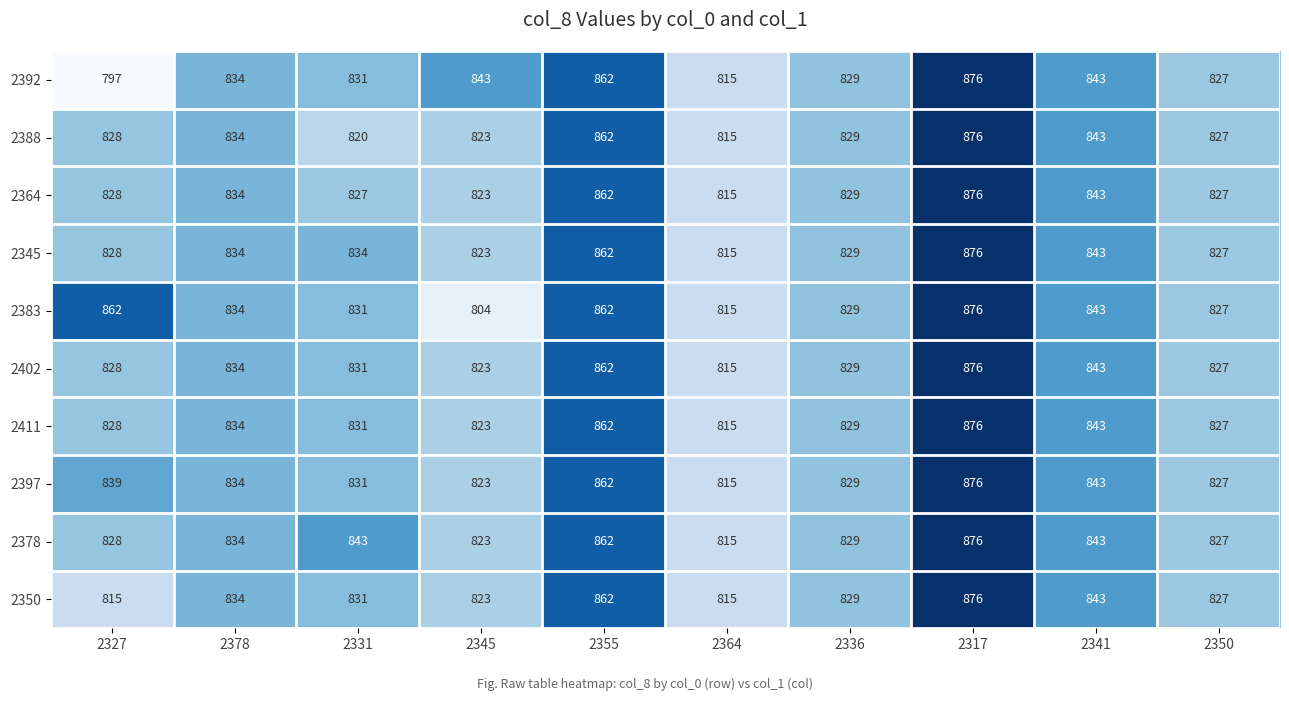

What is the lowest value of the 2397 series?

815